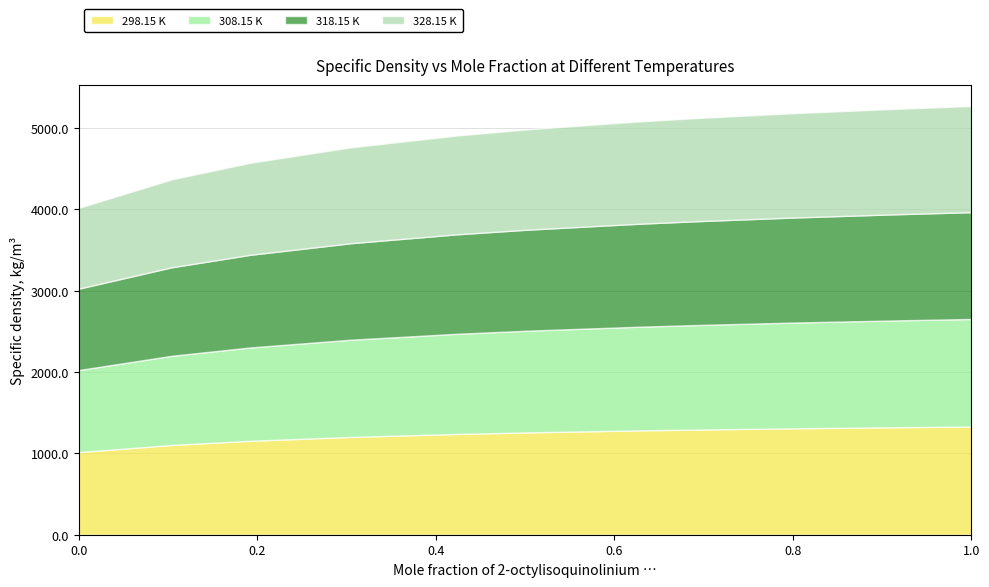

Rank the series at 0.1924 from lowest to highest value.

328.15 K, 318.15 K, 308.15 K, 298.15 K